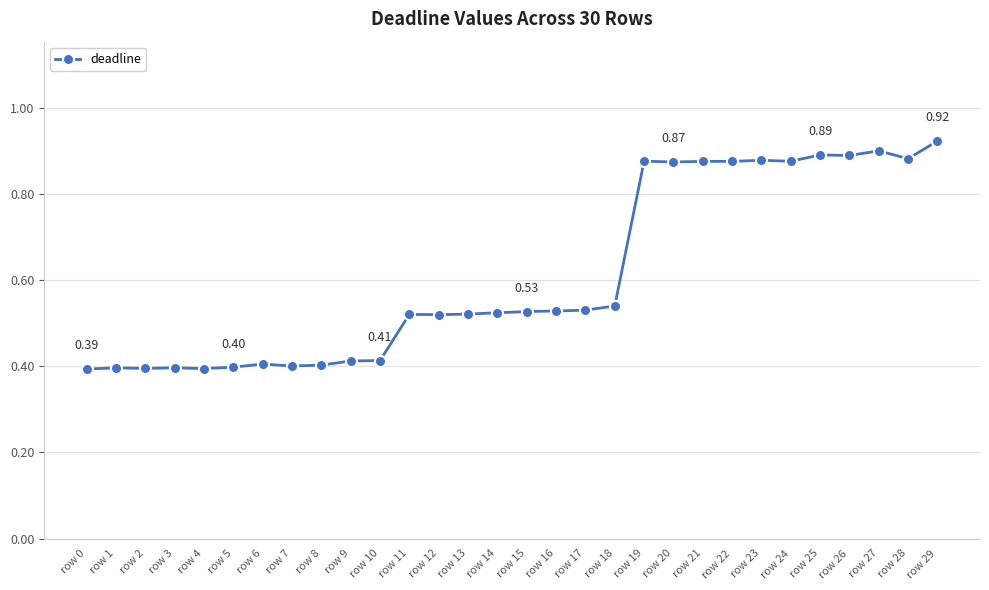

What is the sum of all values?

18.4